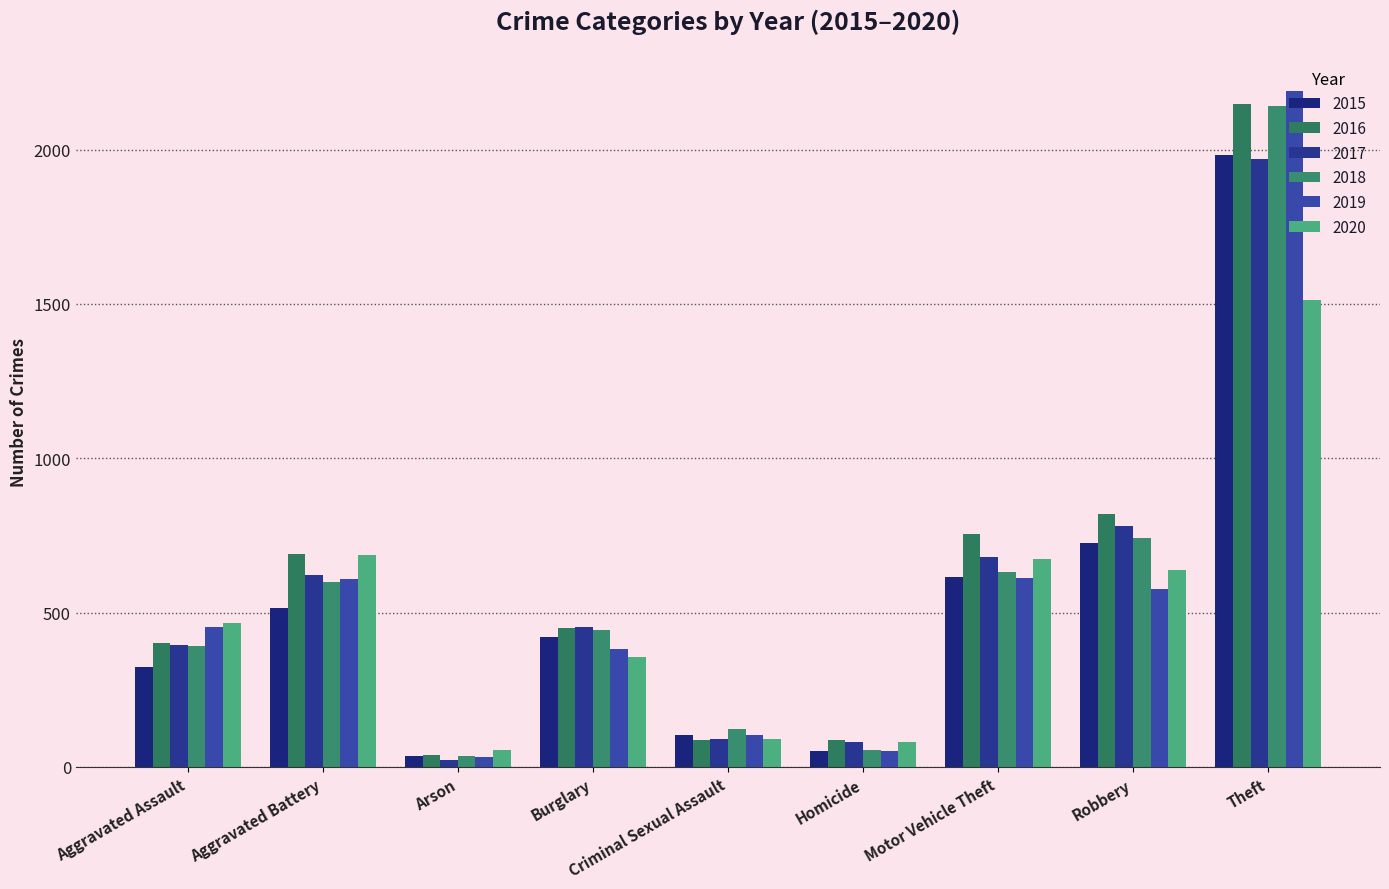

What is the label of the 4th bar from the right?

Homicide